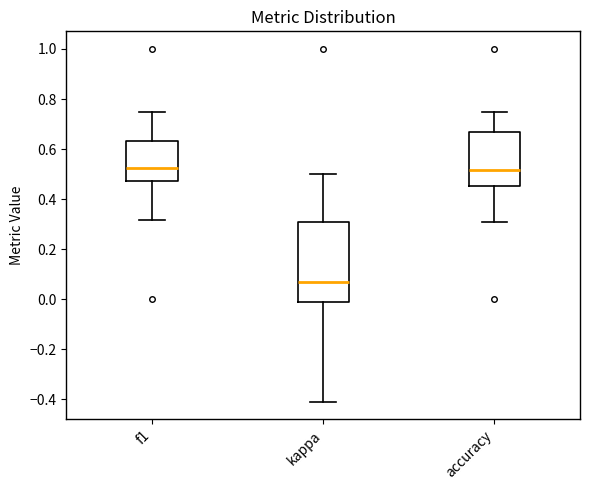

Comparing the boxes themselves (not the whiskers), which one is the tallest?

kappa